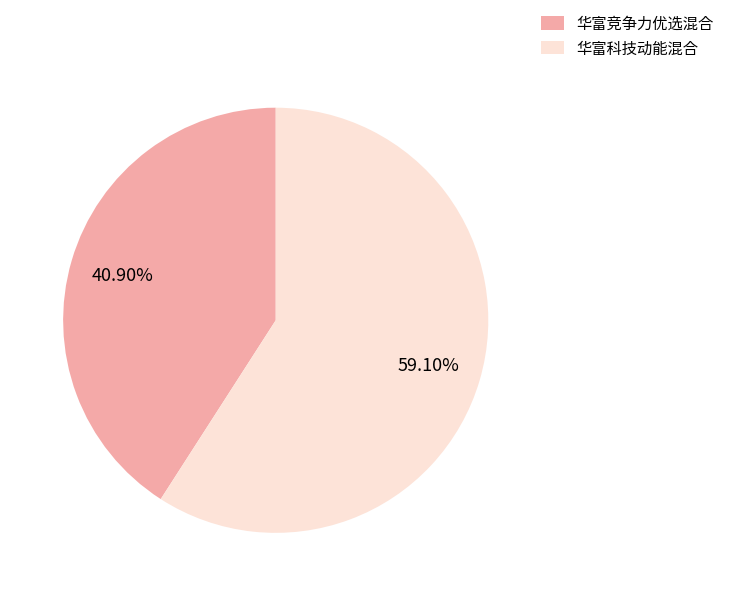

Rank the categories by value from highest to lowest.

华富科技动能混合, 华富竞争力优选混合